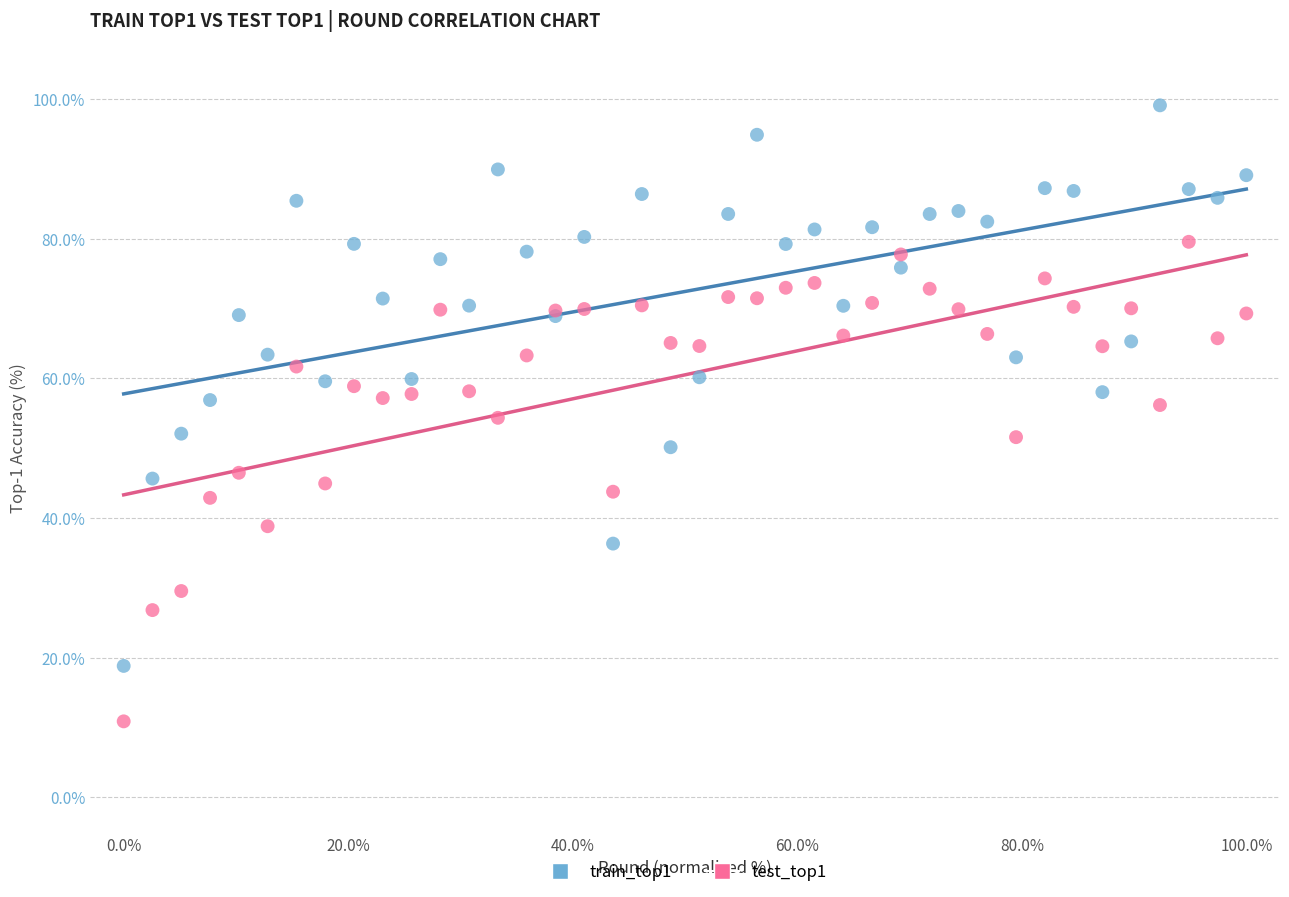

Which series reaches the maximum Y coordinate?

train_top1